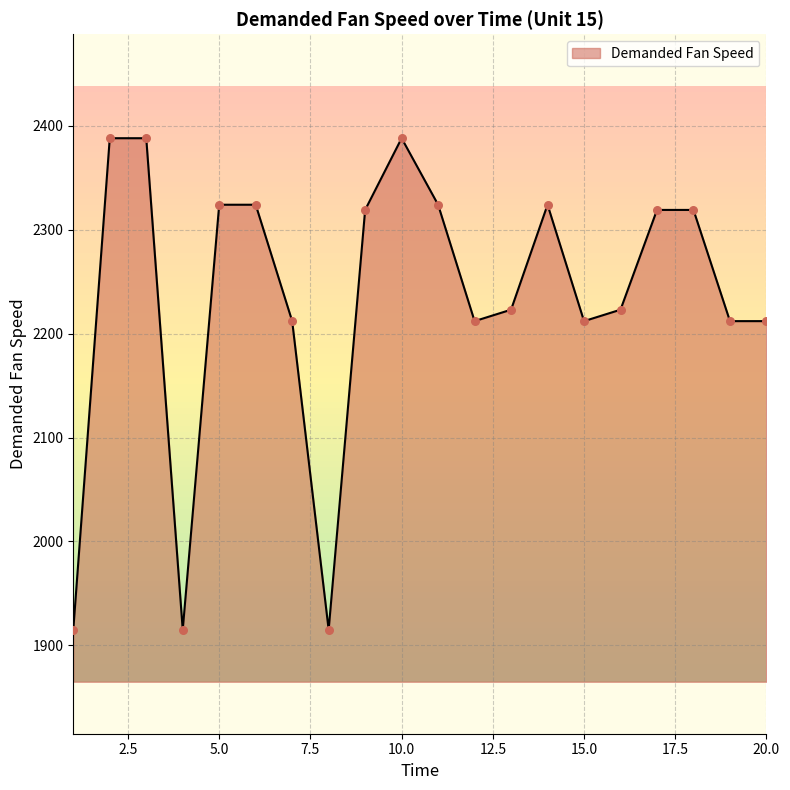

What is the change in value from 2 to 18?

-69